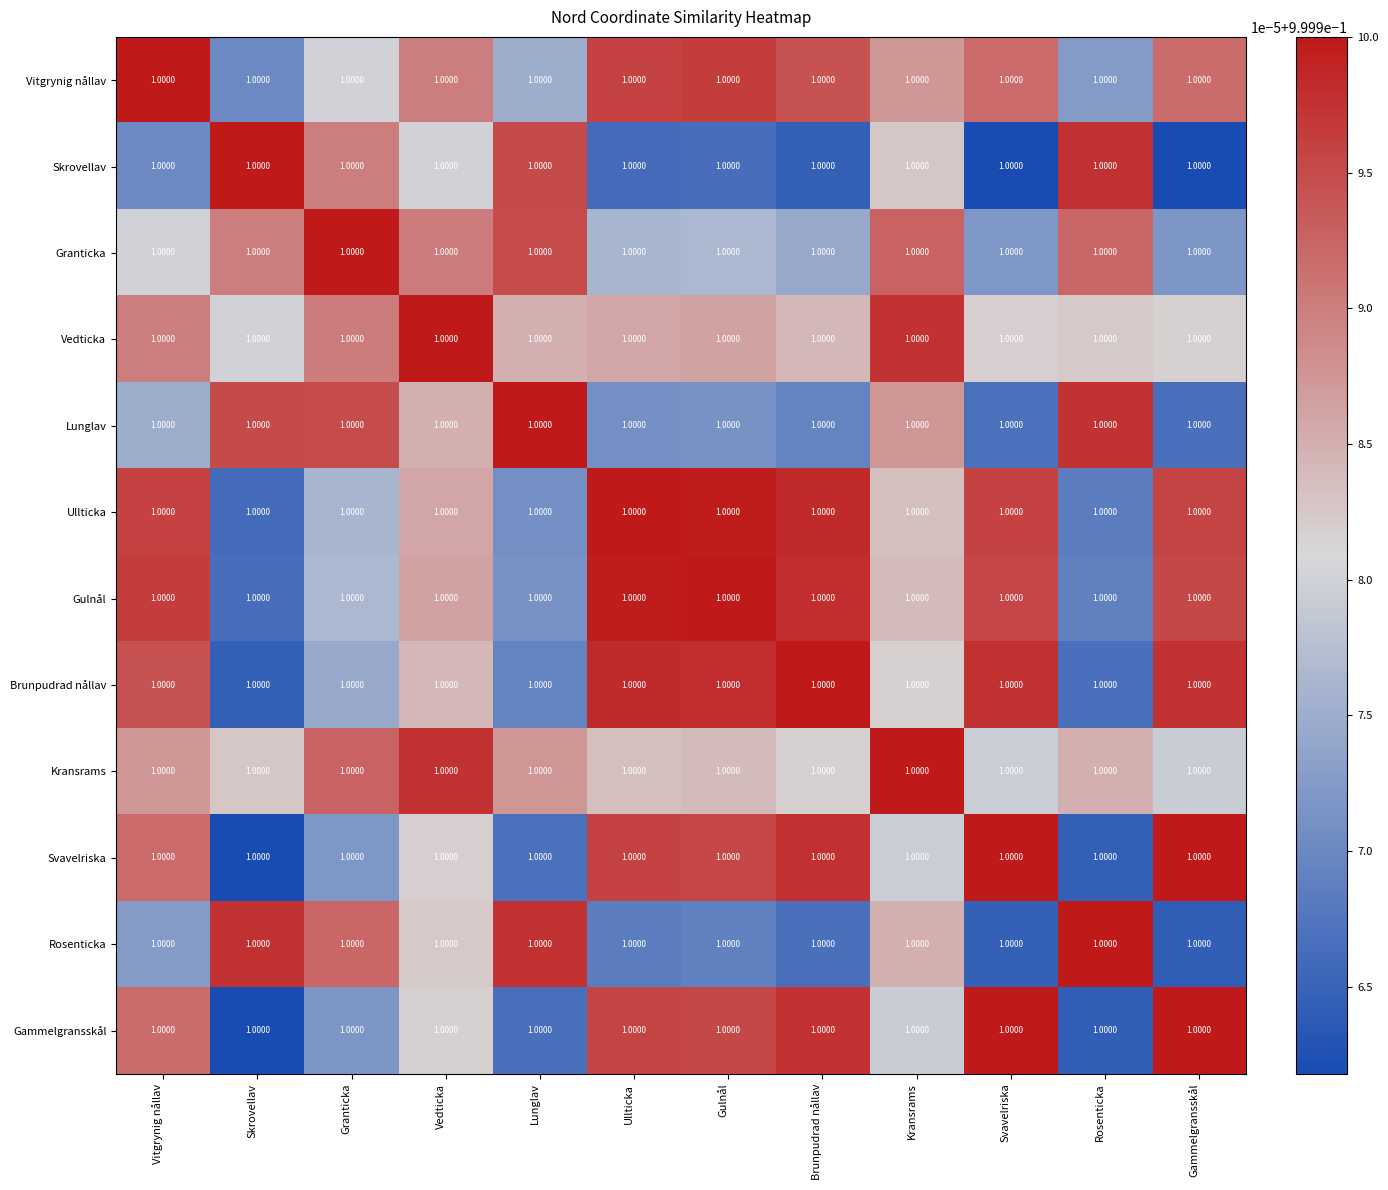

Count the Vitgrynig nållav values in the range 0 to 1.

12